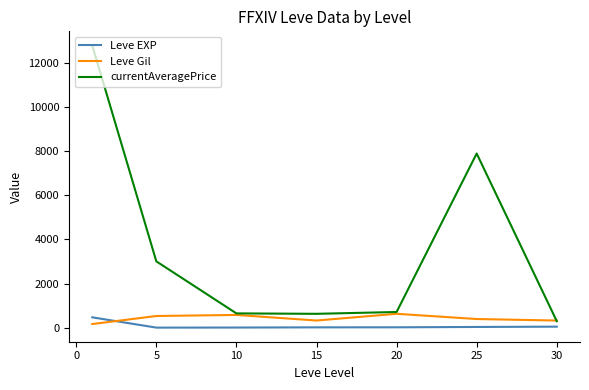

Which series has the largest total across all categories?

currentAveragePrice